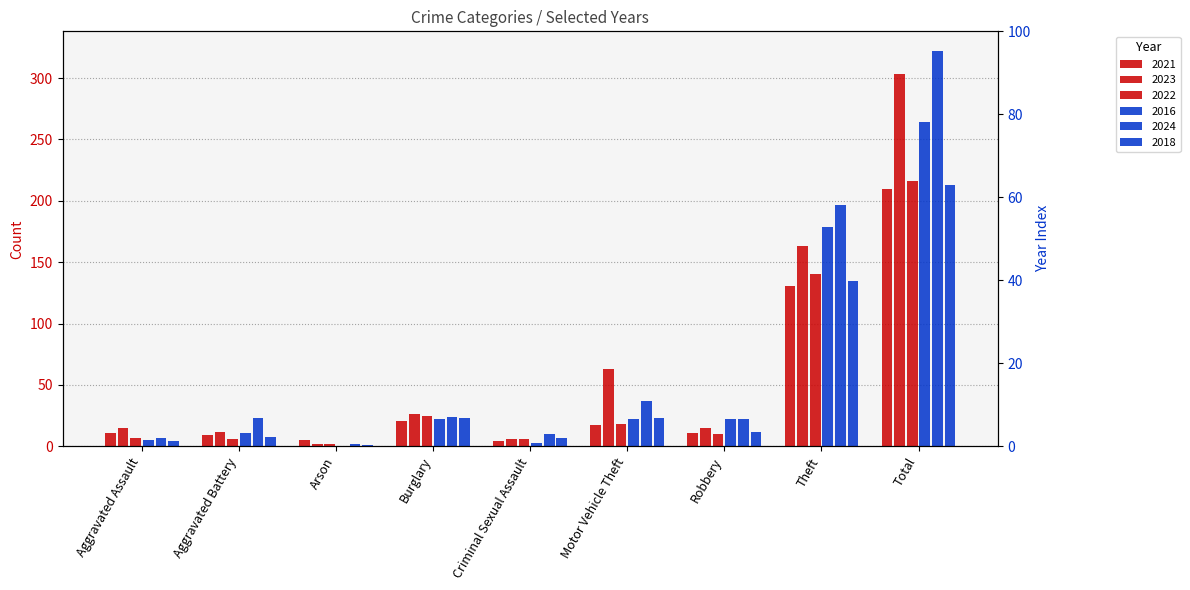

What is the difference between the highest and lowest values at Arson?

5